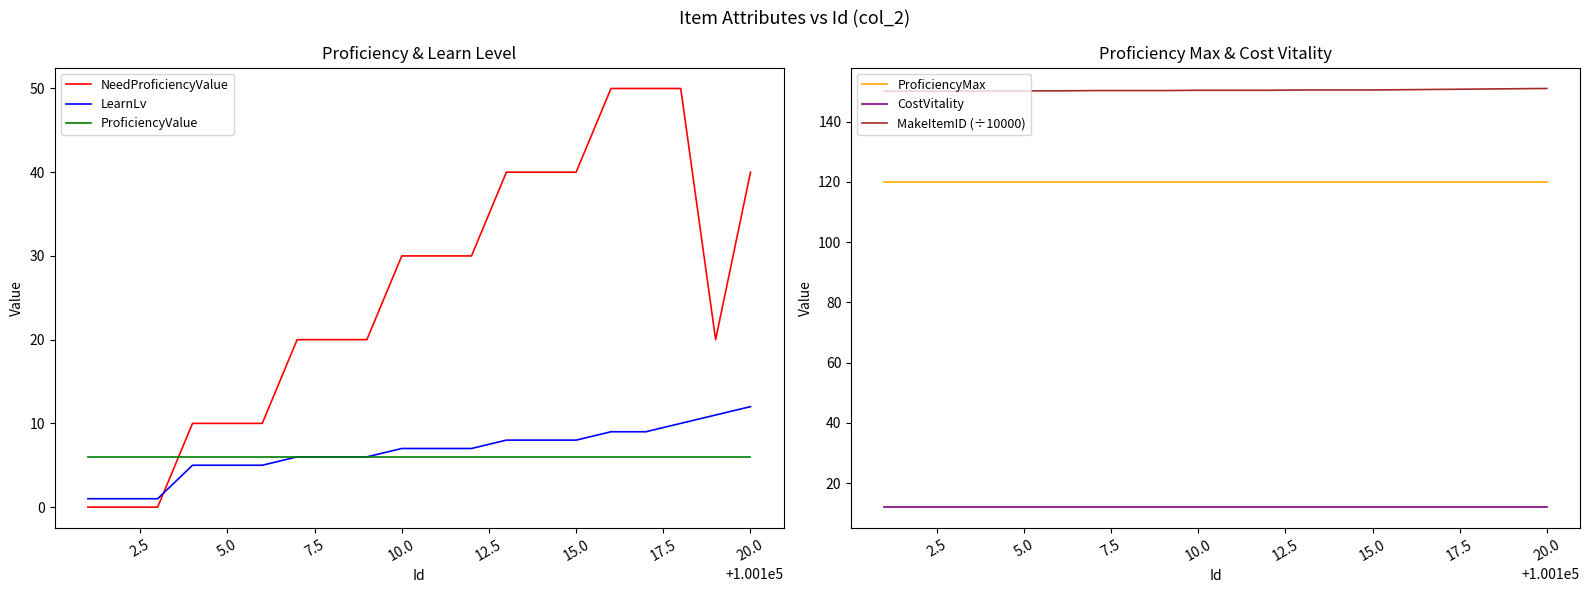

True or false: ProficiencyMax has more than 1 points higher than both neighbors.

False